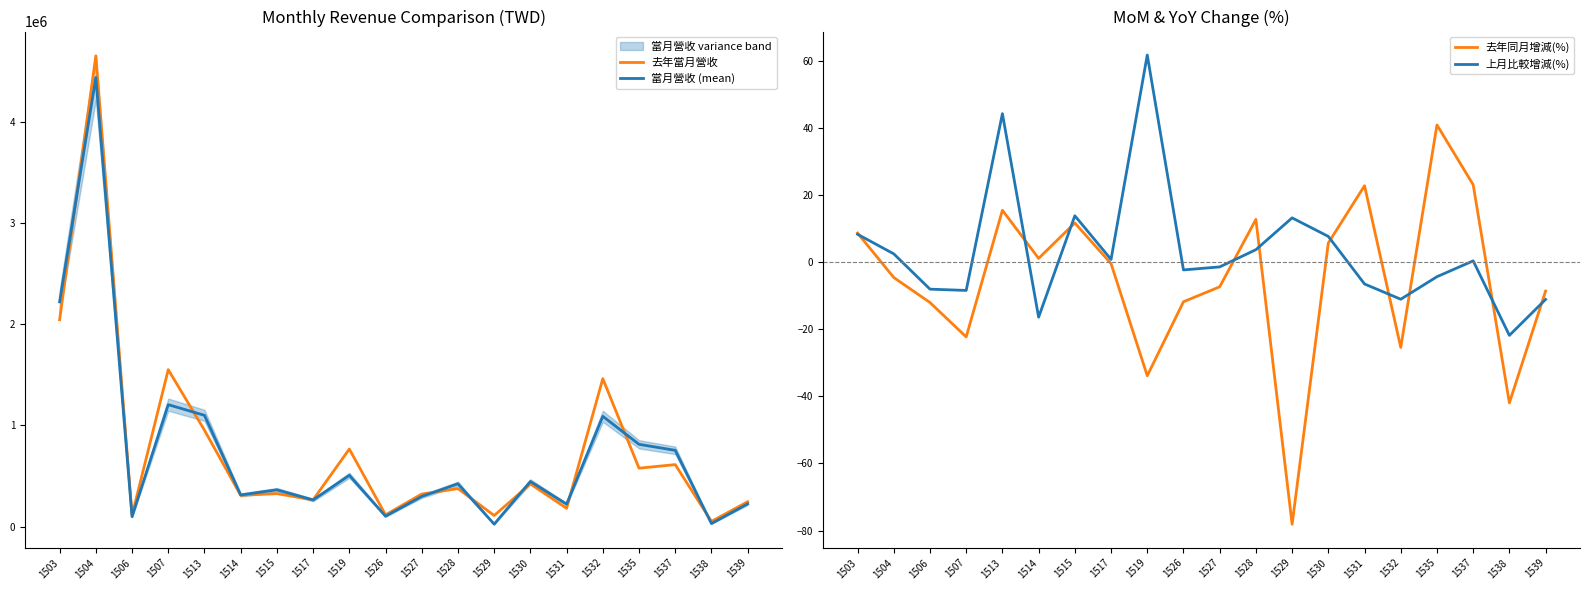

What is the difference between the maximum and second lowest values in the 上月比較增減(%) series?

78.1